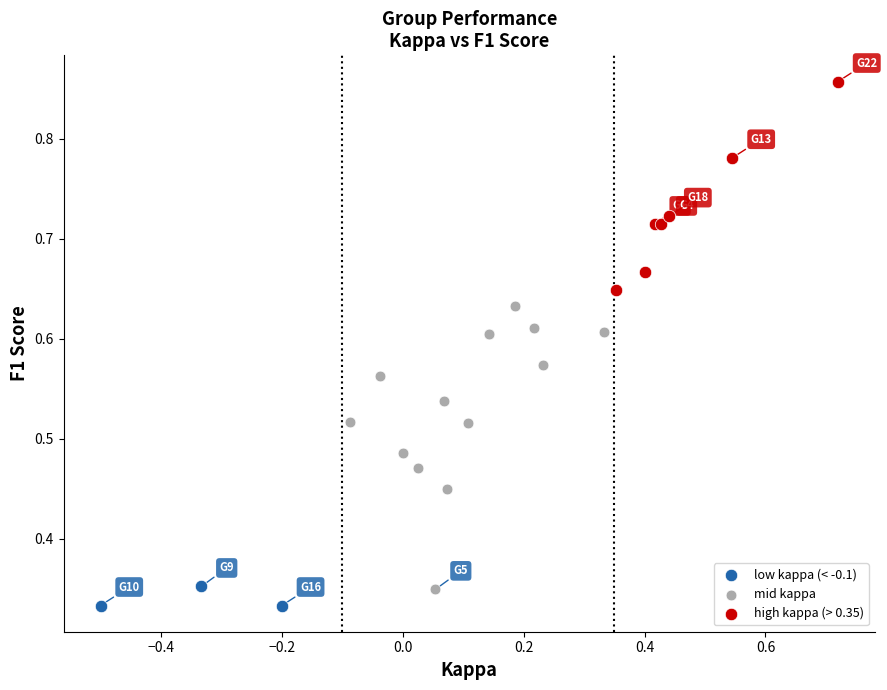

Which series contains the highest Y value?

high kappa (> 0.35)